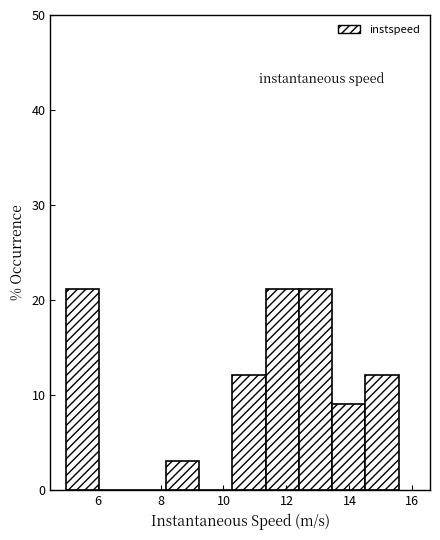

Reading left to right, transcribe this chart: for each bar, give the range it covers on the x-axis and its height. Neither the bar edges nor the heights are printed on the chart, so give them approximately, as read against the axes.

5.0 to 6.0: 21
6.0 to 7.2: 0
7.2 to 8.2: 0
8.2 to 9.2: 3
9.2 to 10.2: 0
10.2 to 11.4: 12
11.4 to 12.4: 21
12.4 to 13.4: 21
13.4 to 14.6: 9
14.6 to 15.6: 12